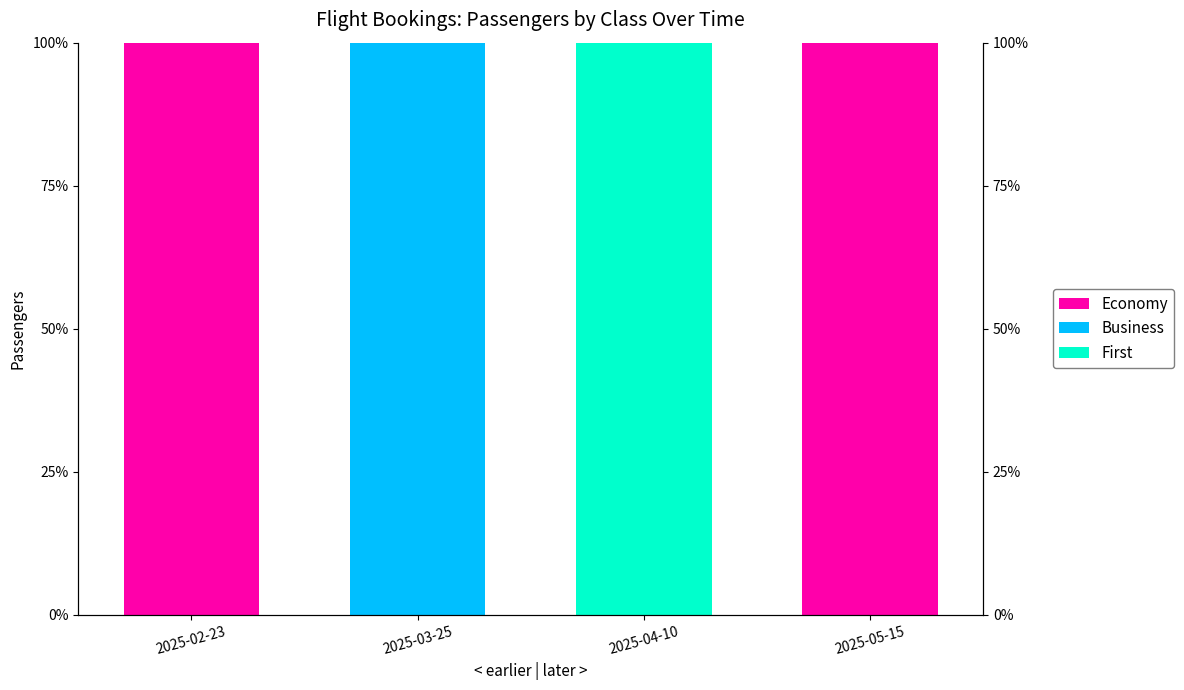

What is the total value across all series at 2025-02-23?

100